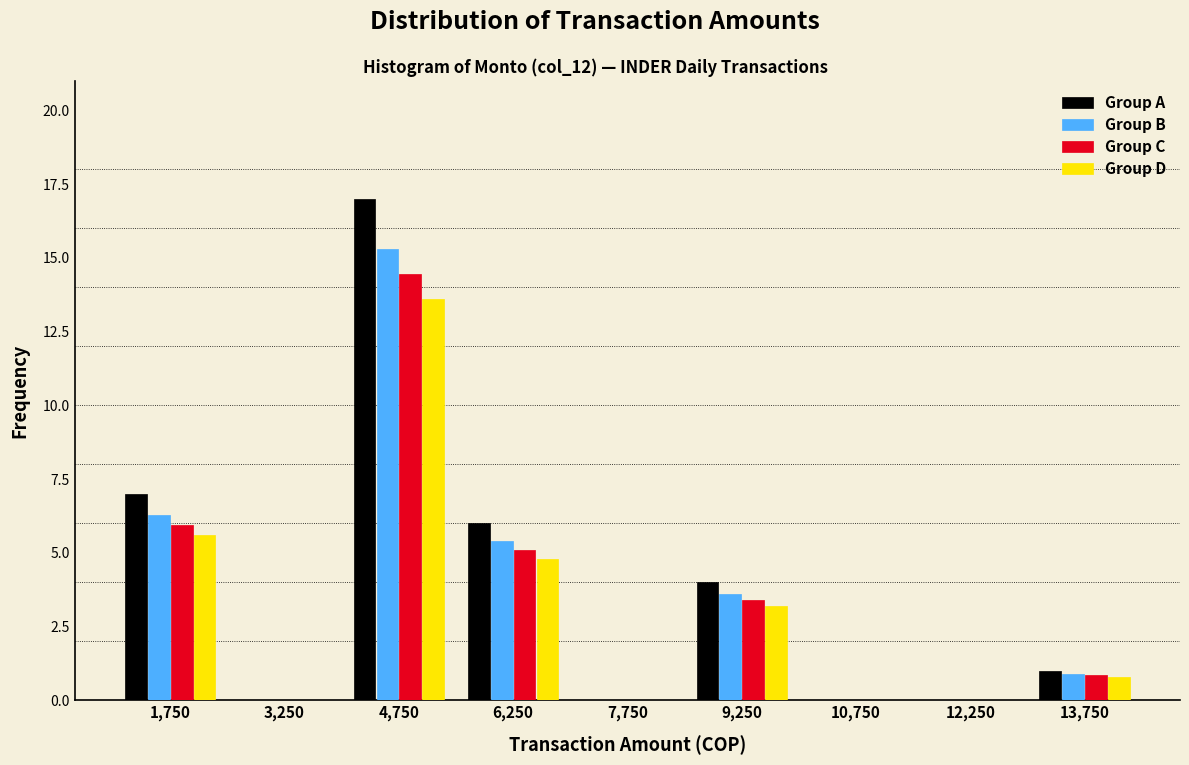

In the Group B series, which range on the x-axis has the tallest bar?

4000 to 5500